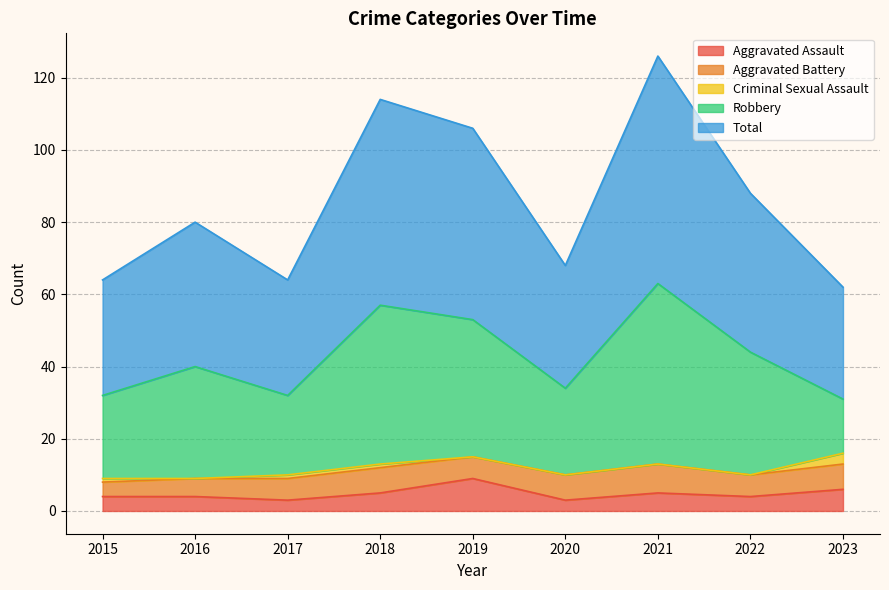

Reading right to left, extract all data points from this chart.

Aggravated Assault: 6	4	5	3	9	5	3	4	4
Aggravated Battery: 7	6	8	7	6	7	6	5	4
Criminal Sexual Assault: 3	0	0	0	0	1	1	0	1
Robbery: 15	34	50	24	38	44	22	31	23
Total: 31	44	63	34	53	57	32	40	32